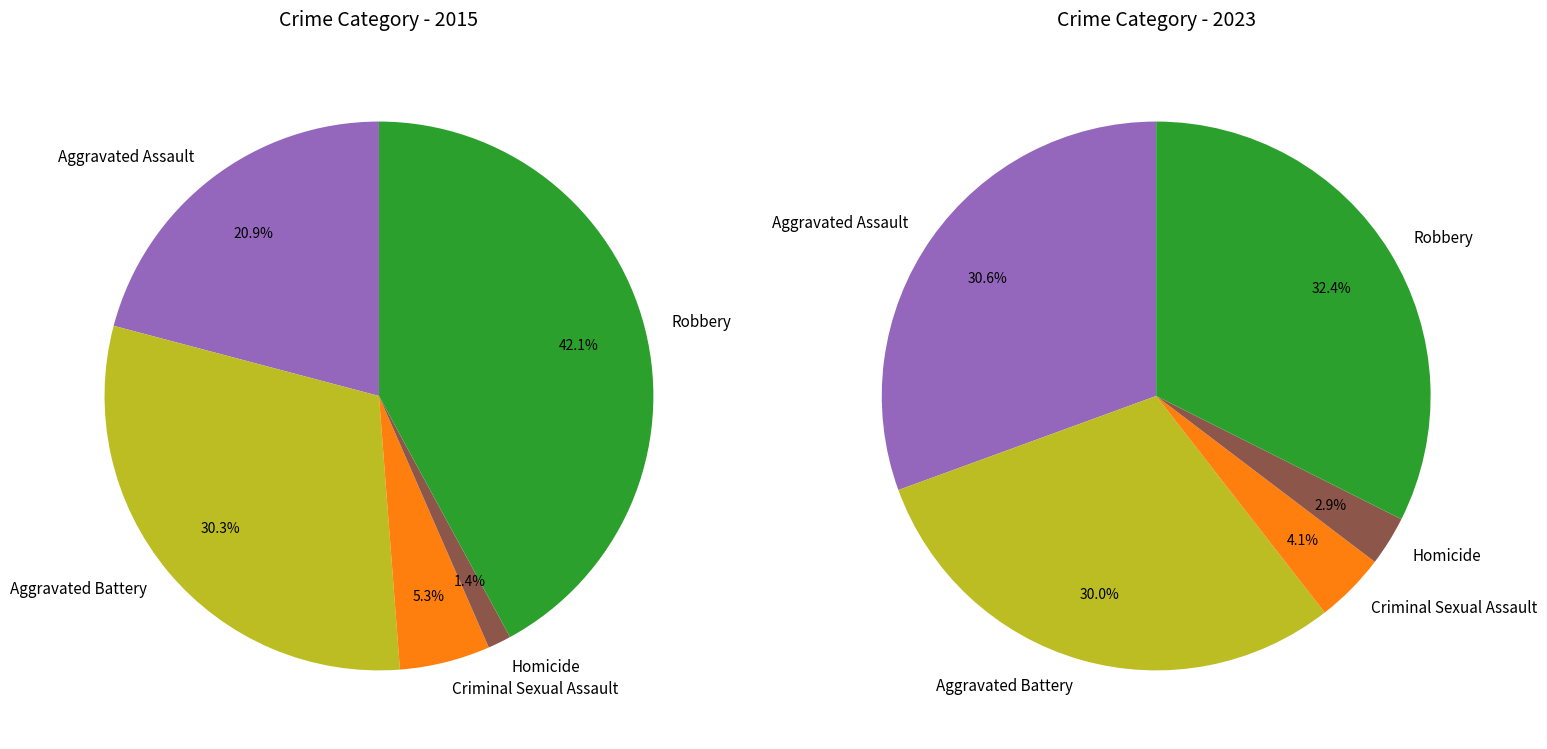

Is Aggravated Assault the majority of the pie?

No